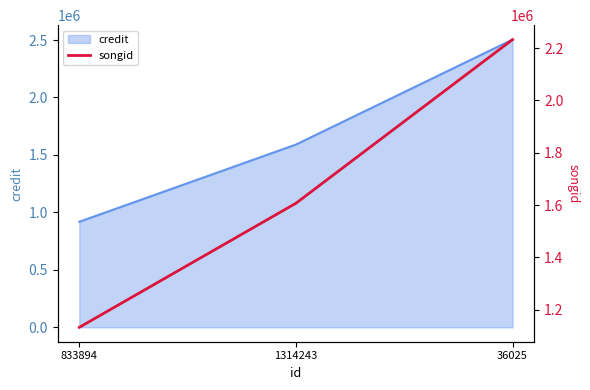

What position from the left is 36025?

3